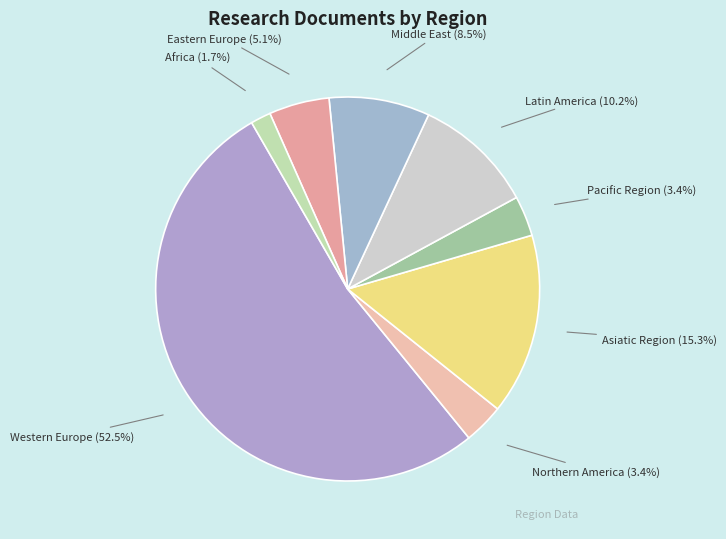

Approximately how many times larger is the value at Western Europe compared to Middle East?

6.2